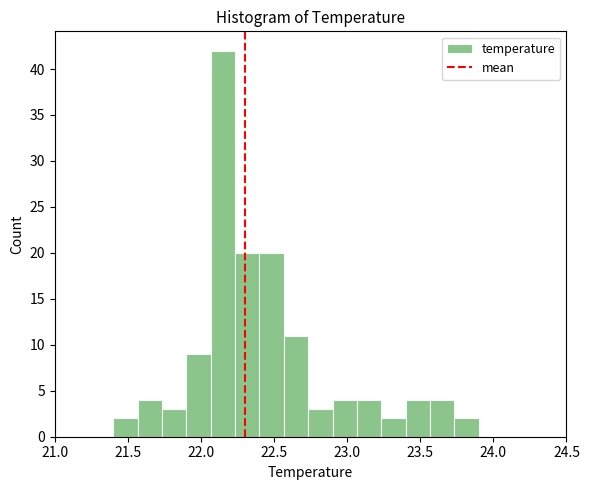

Read against the x-axis, roughly where is the centre of the tallest bar?

22.15